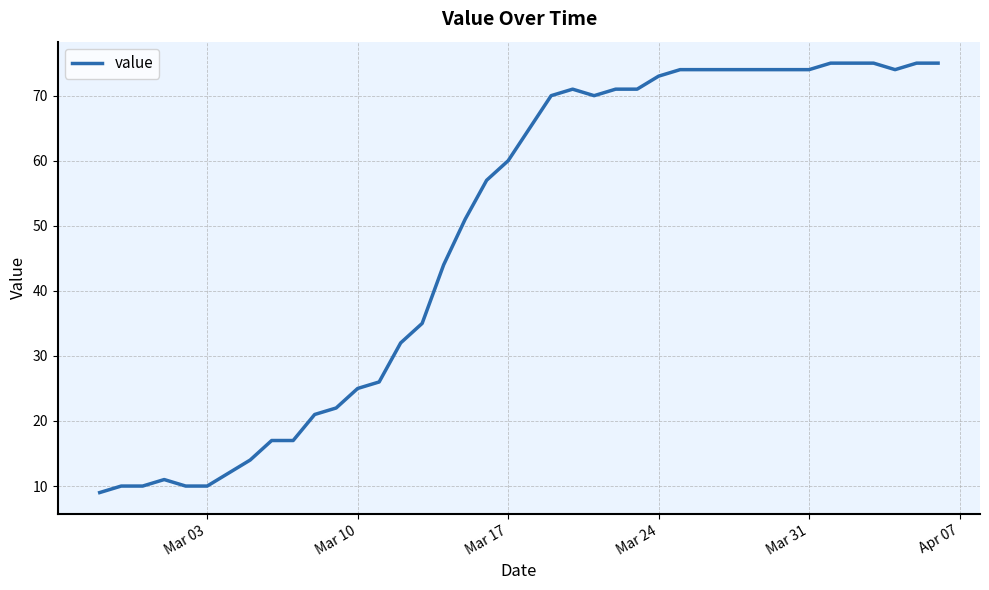

What is the difference between the maximum and minimum values?

66